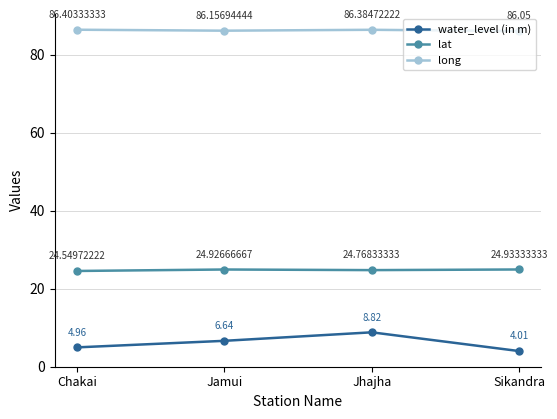

The value of lat at Jamui is 24.9. True or false?

True